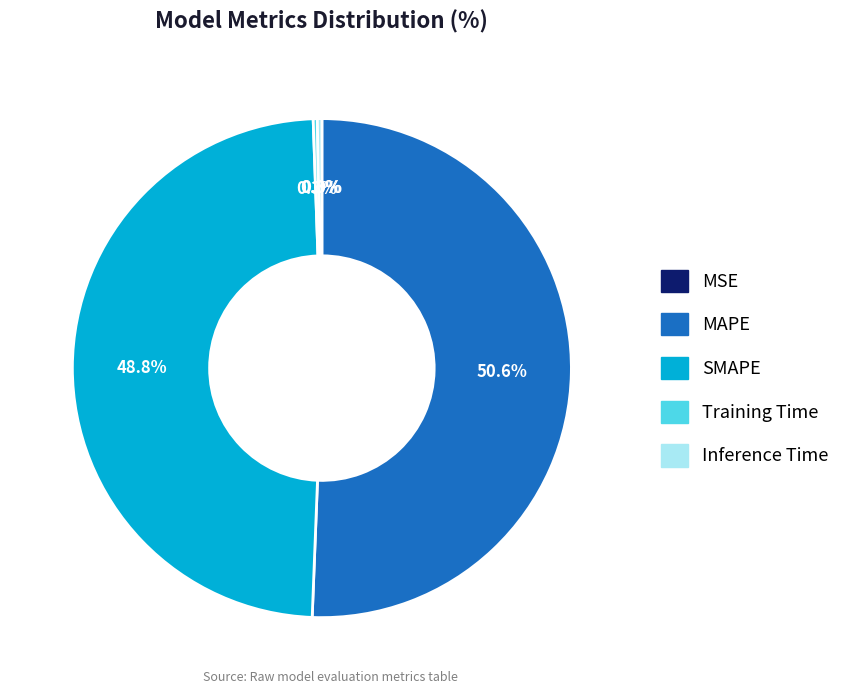

Which slice is the largest?

MAPE